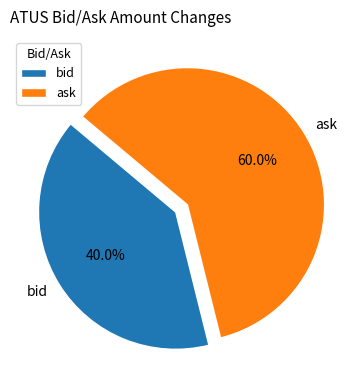

Which slice represents more than half of the pie?

ask